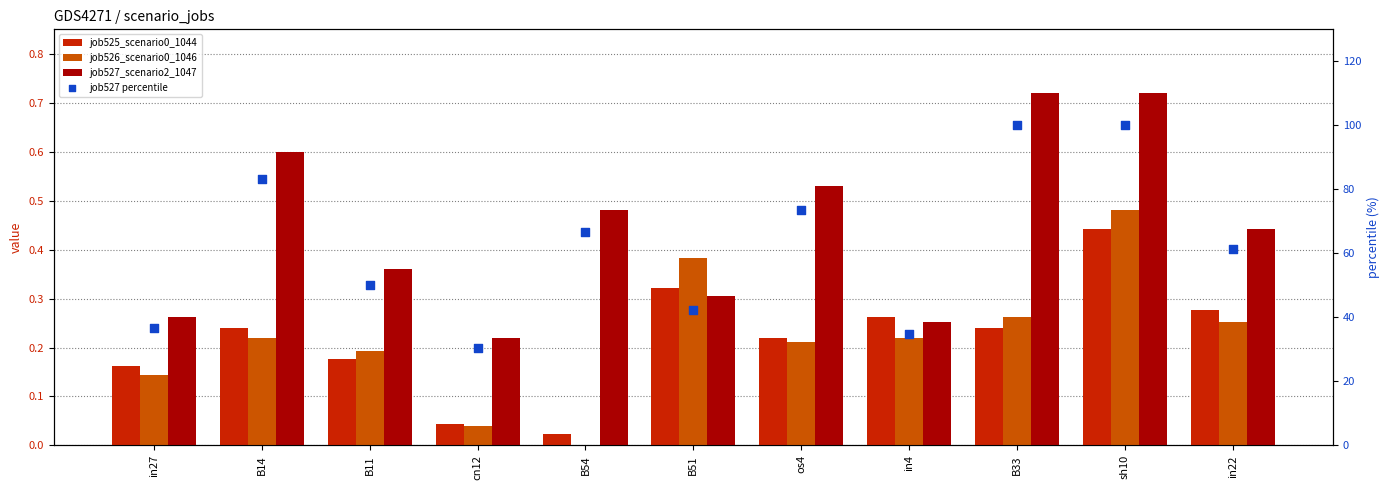

Which series reaches the minimum Y coordinate?

job526_scenario0_1046